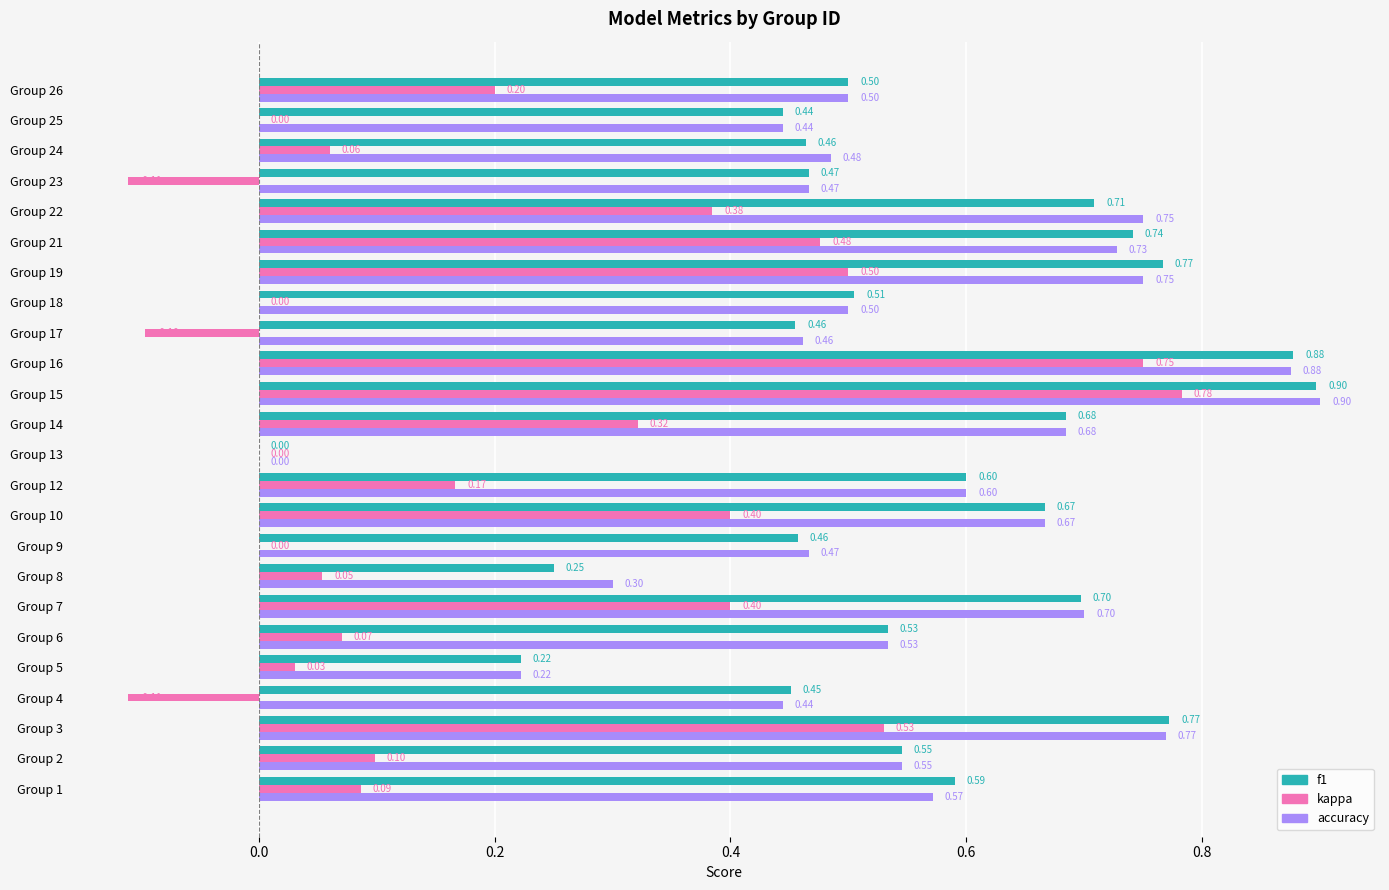

What is the sum of all f1 values?

13.3